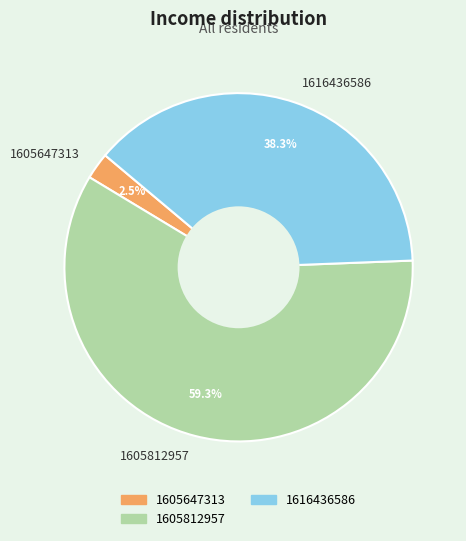

To the nearest percent, what portion does 1616436586 represent?

38%